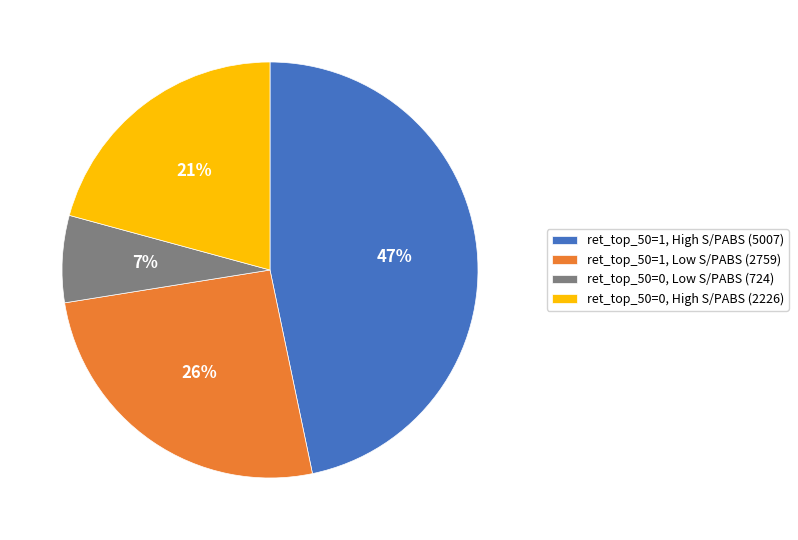

To the nearest percent, what is the difference between the largest and smallest slice percentages?

40%